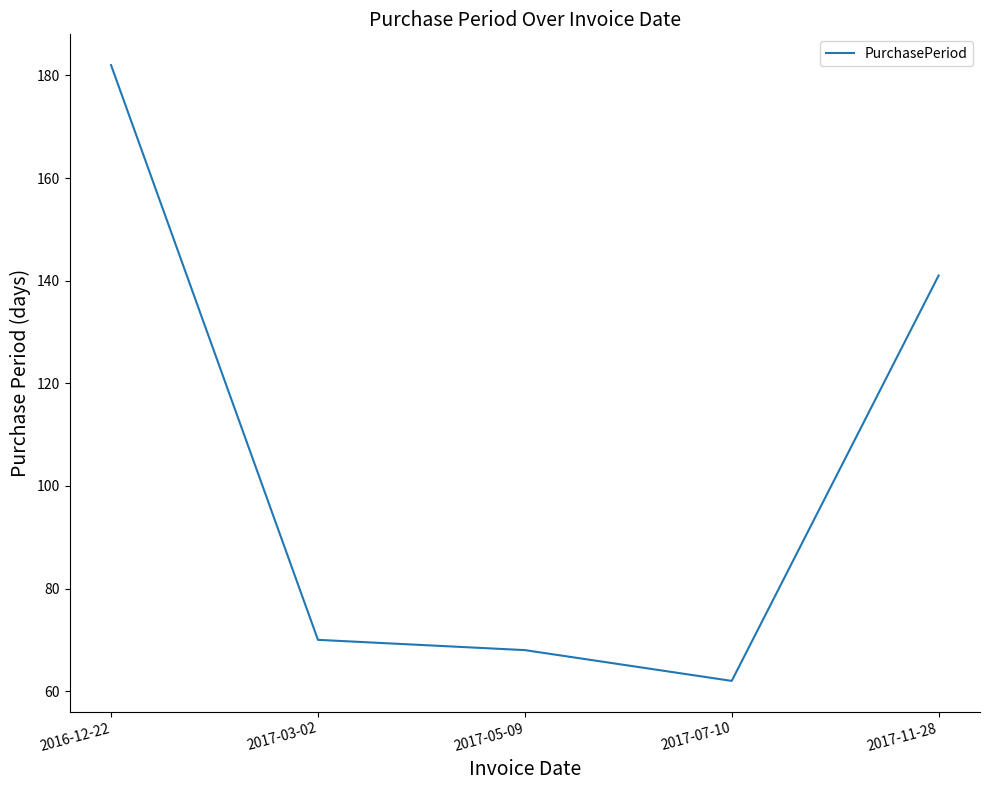

True or false: the data shows 62 at 2017-07-10.

True